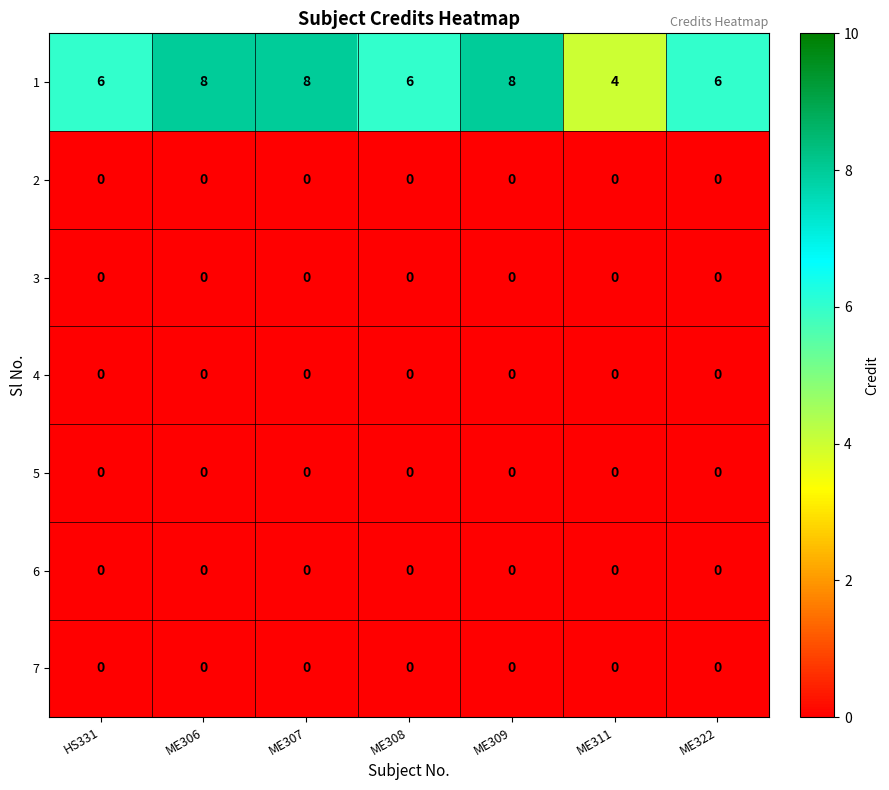

What is the difference between the highest and lowest values at ME311?

4